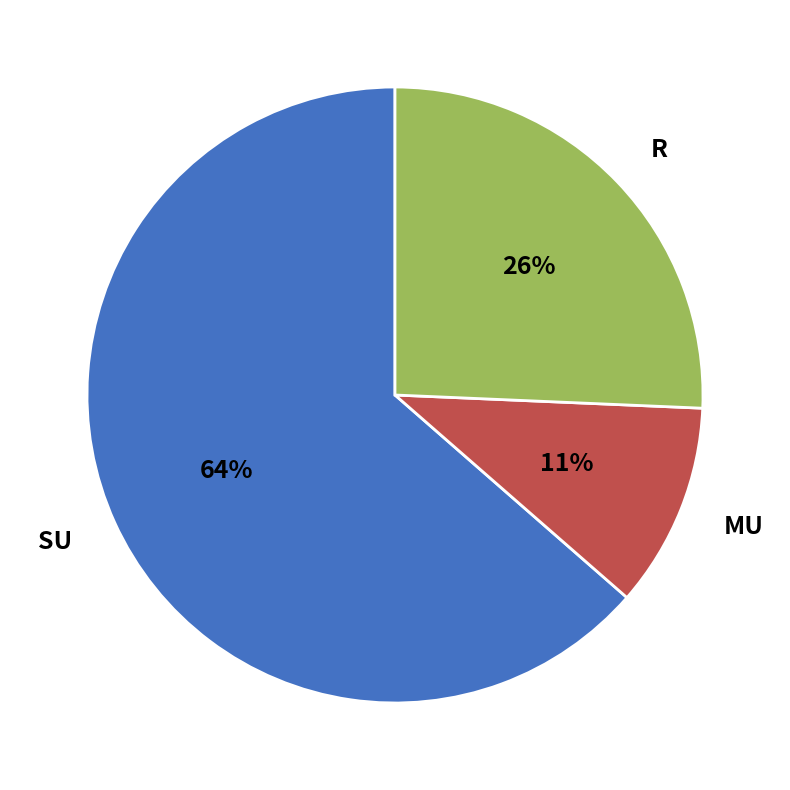

Count the number of slices in the pie.

3